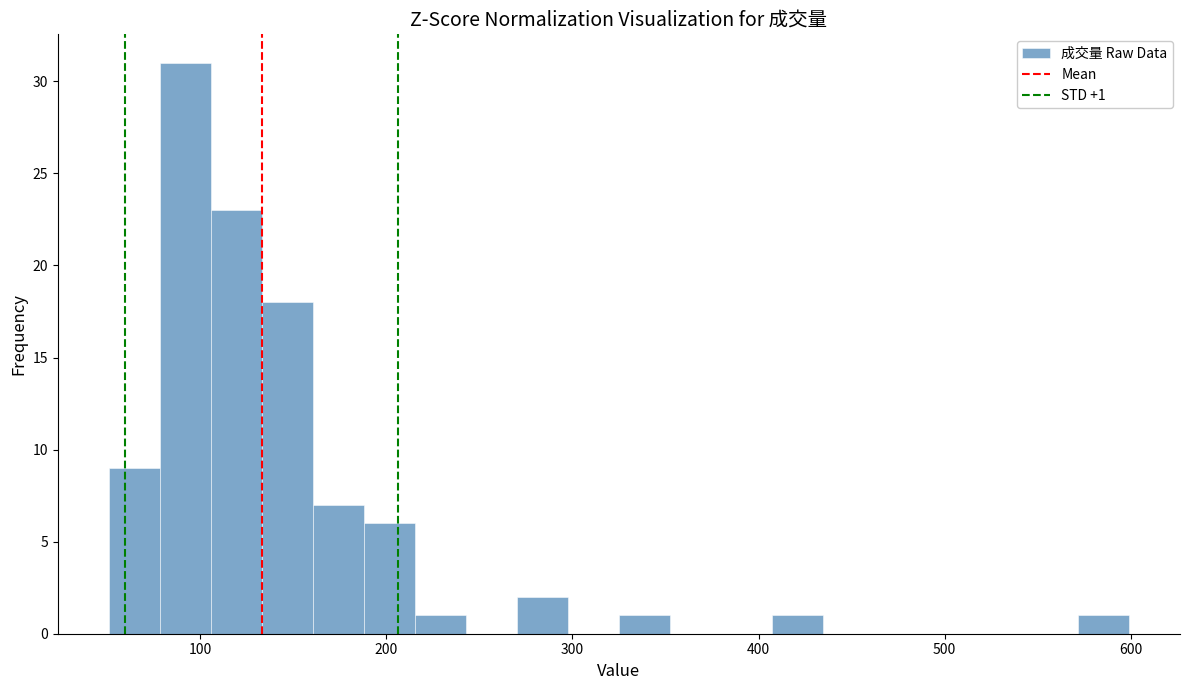

Read against the x-axis, roughly where is the centre of the tallest bar?

90